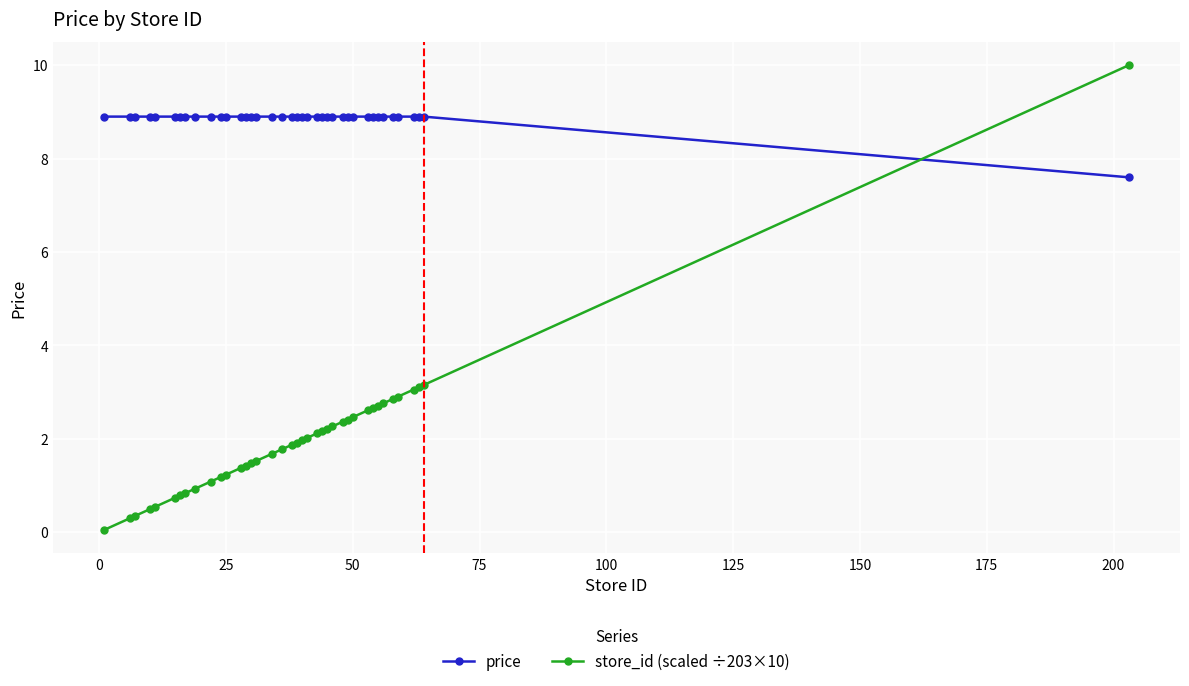

After their last crossing, which series has the higher values: price or store_id (scaled ÷203×10)?

store_id (scaled ÷203×10)